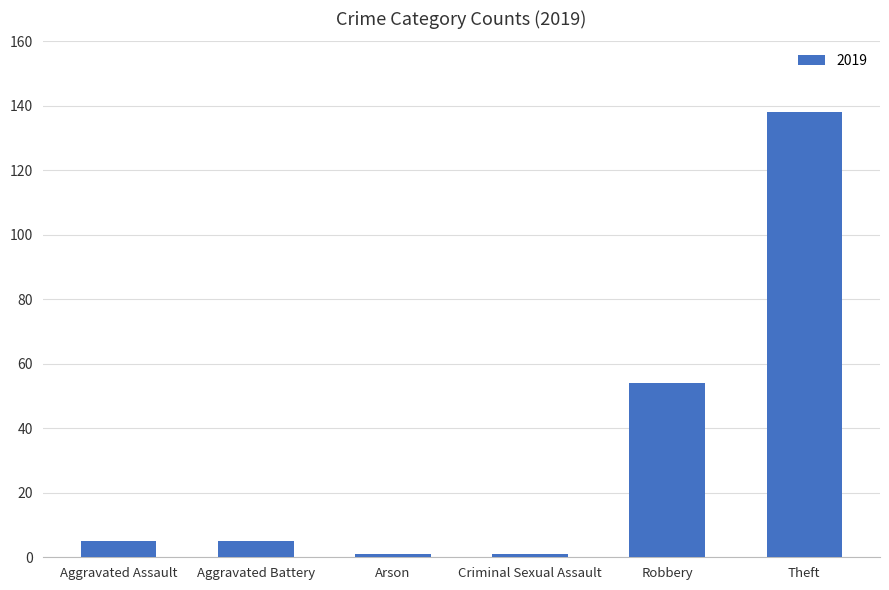

What is the label of the 1st bar from the left?

Aggravated Assault